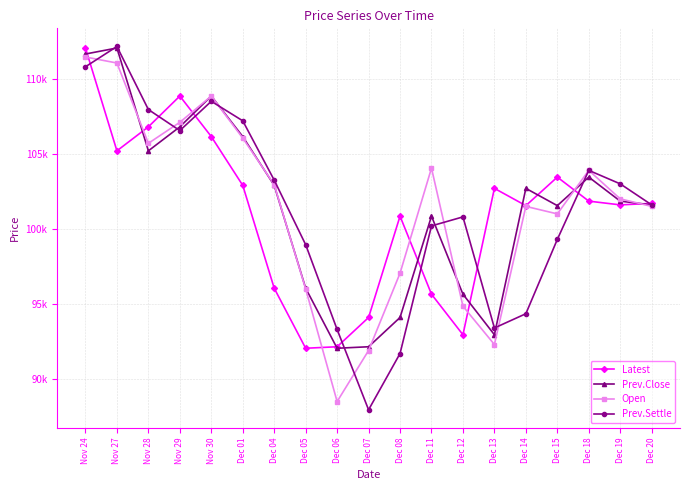

What is the label of the 8th point from the right?

Dec 11